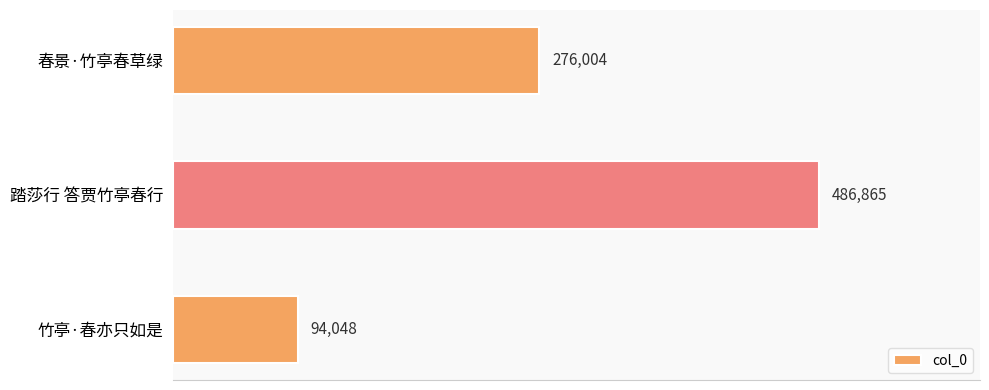

What is the smallest value displayed?

94048